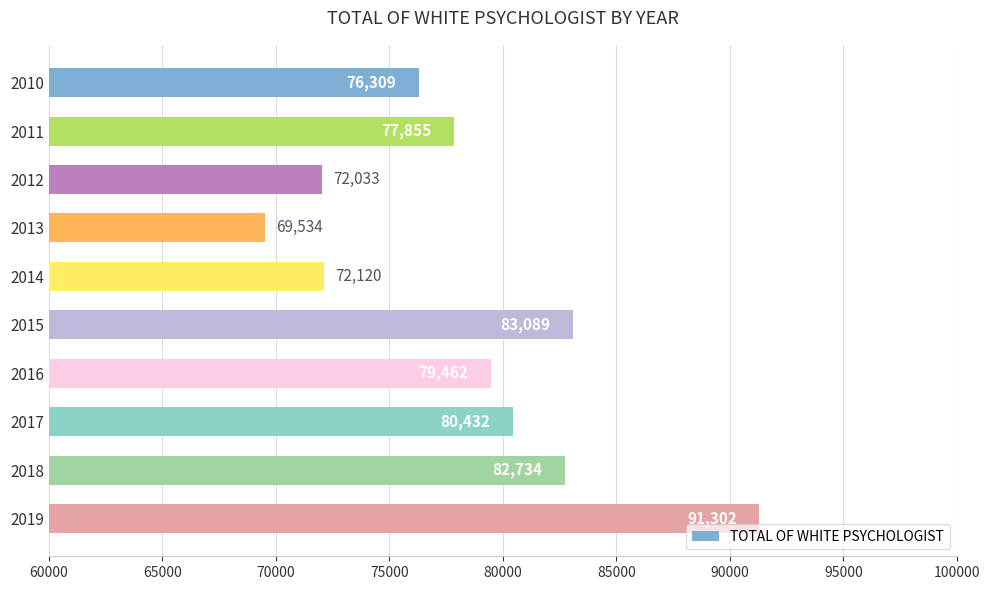

What is the change in value from 2012 to 2015?

+11056